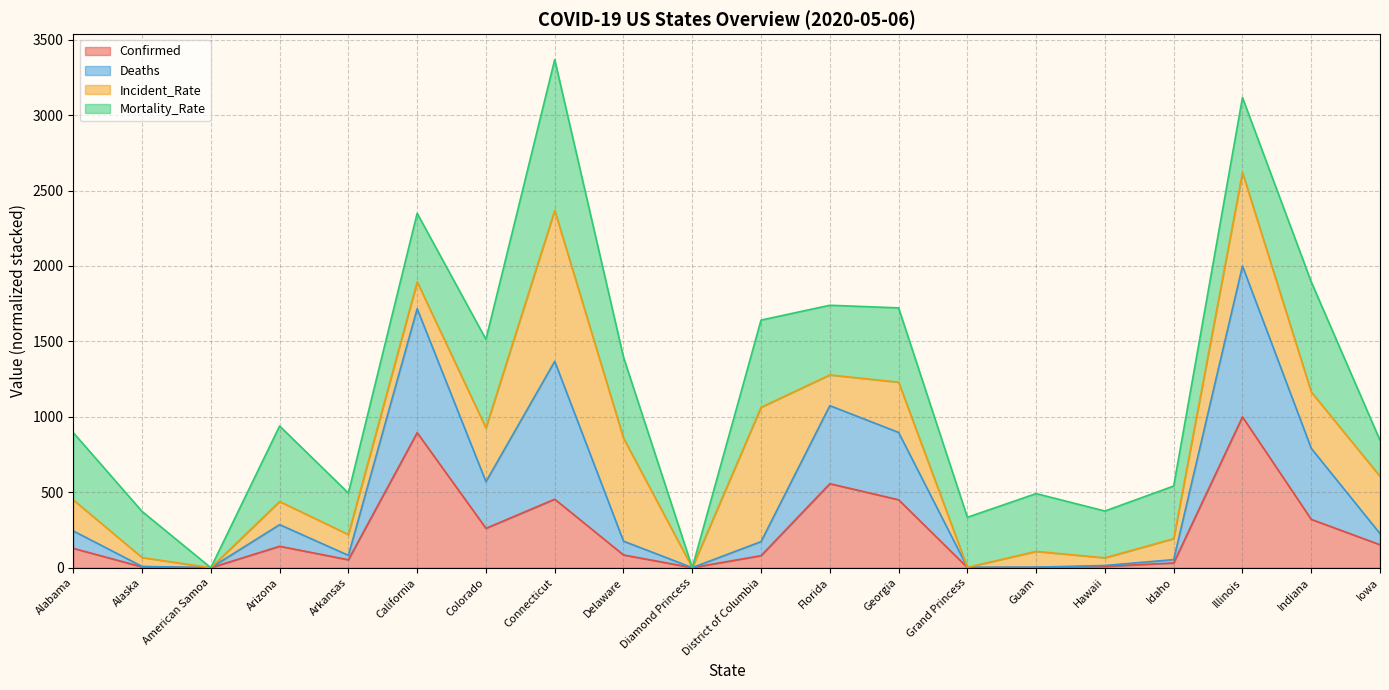

What is the label of the 12th point from the right?

Delaware